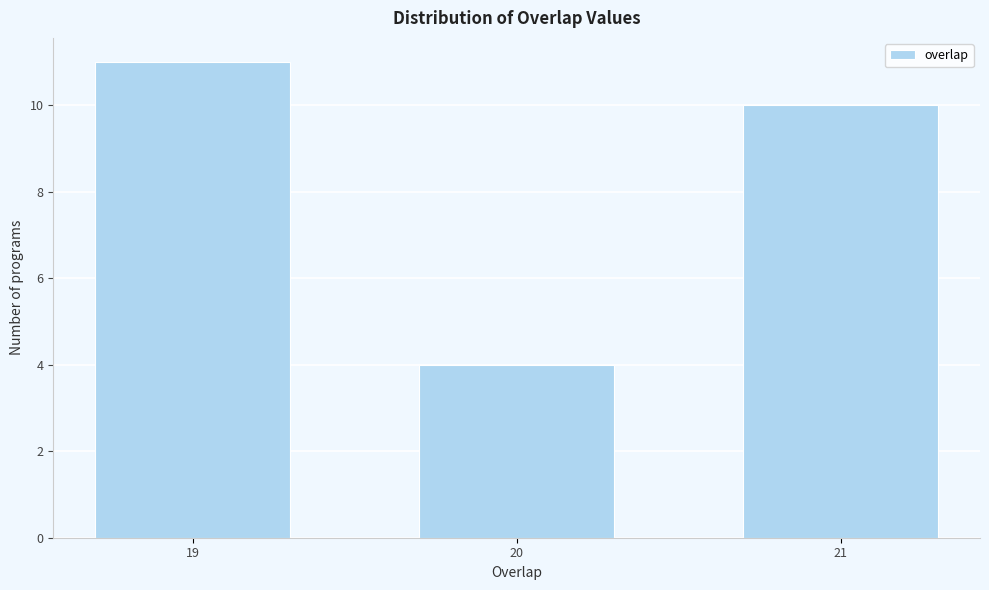

Reading left to right, transcribe all the data shown in this chart.

19=11	20=4	21=10